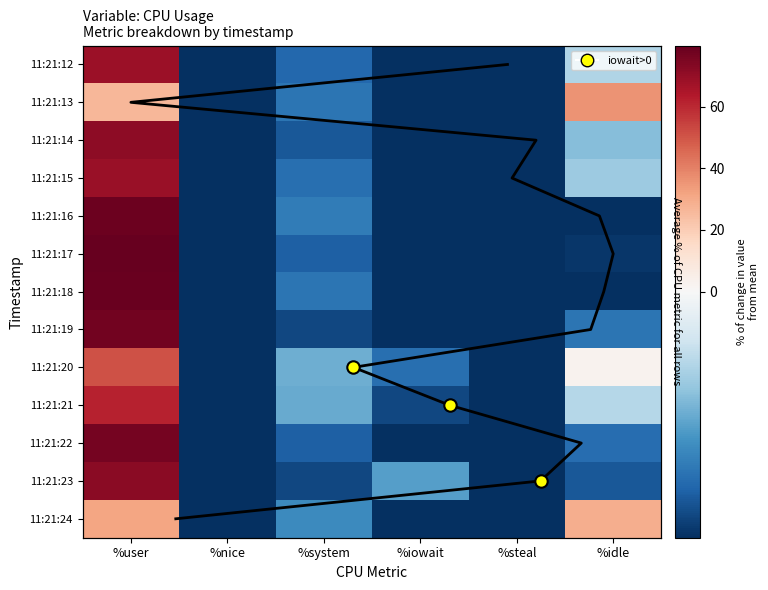

How many positive values does the 11:21:16 series have?

1